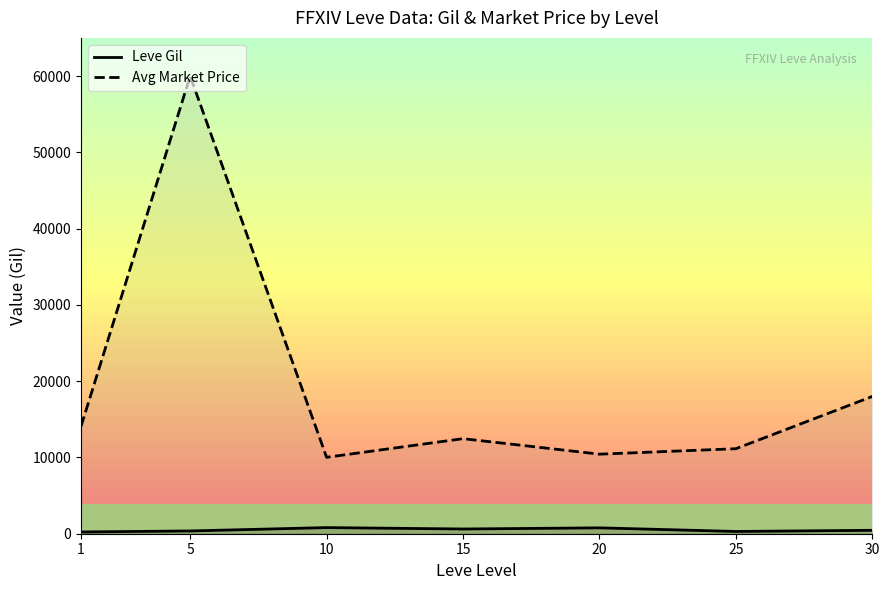

Reading left to right, what are all the values shown in this chart?

Leve Gil: 232.5	363.3	803.3	620.0	770.0	296.7	448.0
Avg Market Price: 14079.2	60000.0	10019.5	12460.7	10430.1	11144.1	17995.6